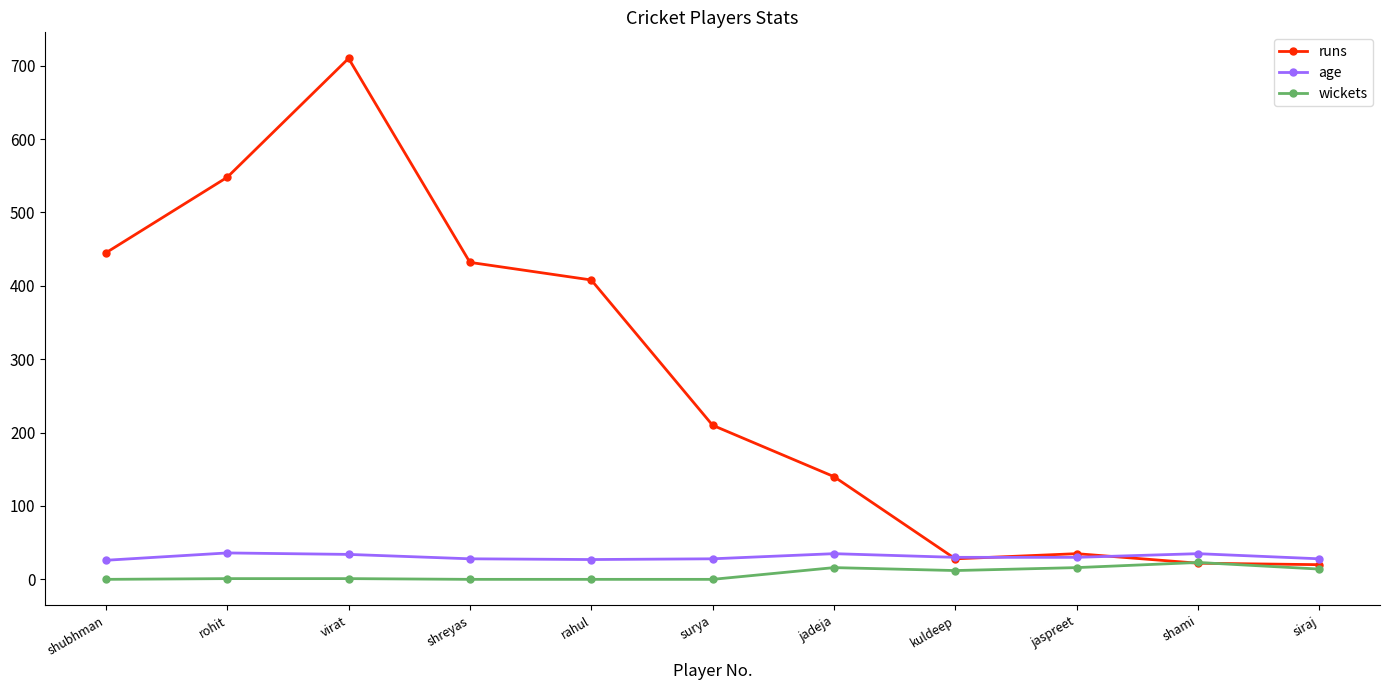

Is the value of runs at shubhman greater than the value of wickets at jaspreet?

Yes